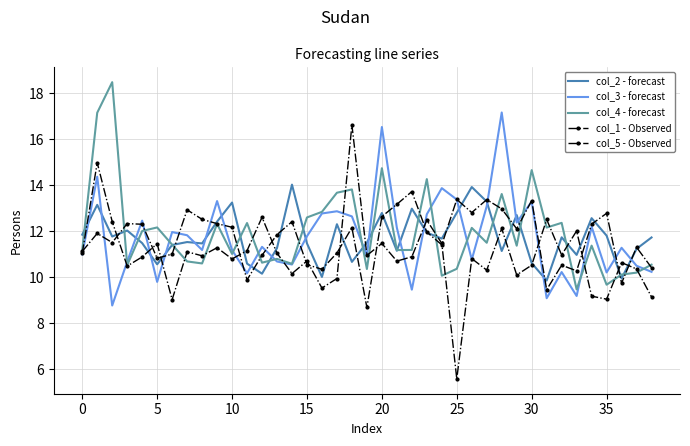

How many interior local valleys does the col_4 - forecast series have?

13